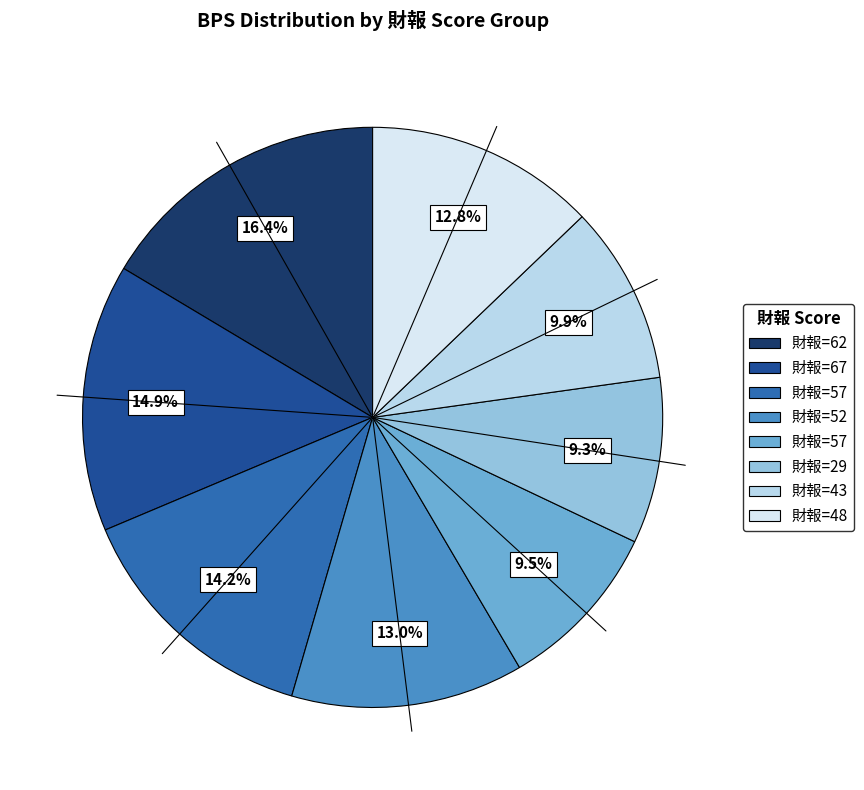

Count the number of slices in the pie.

8